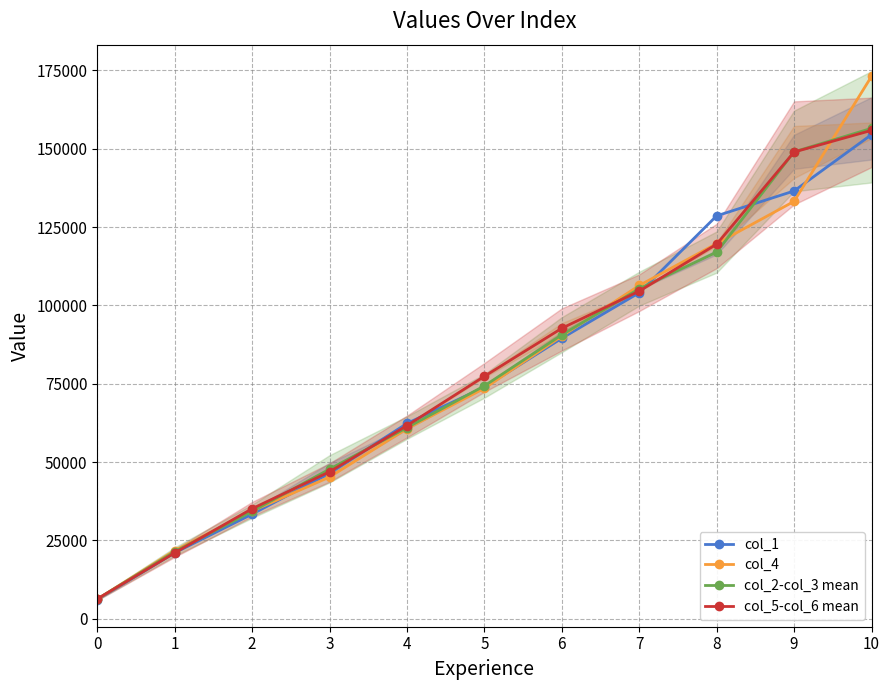

At which label is col_5-col_6 mean closest to 81109?

5